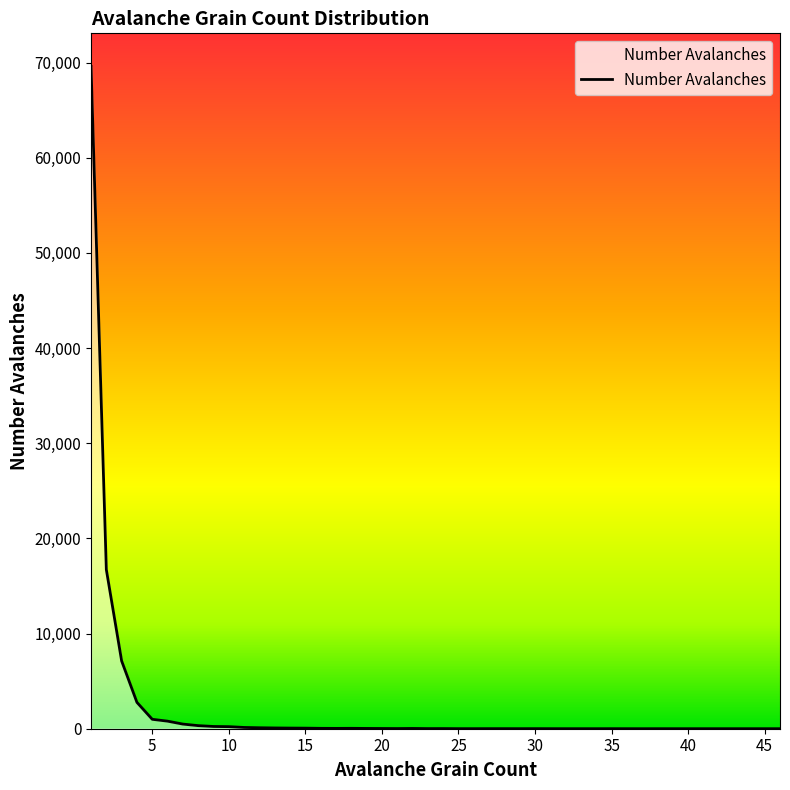

What is the greatest value displayed?

69588